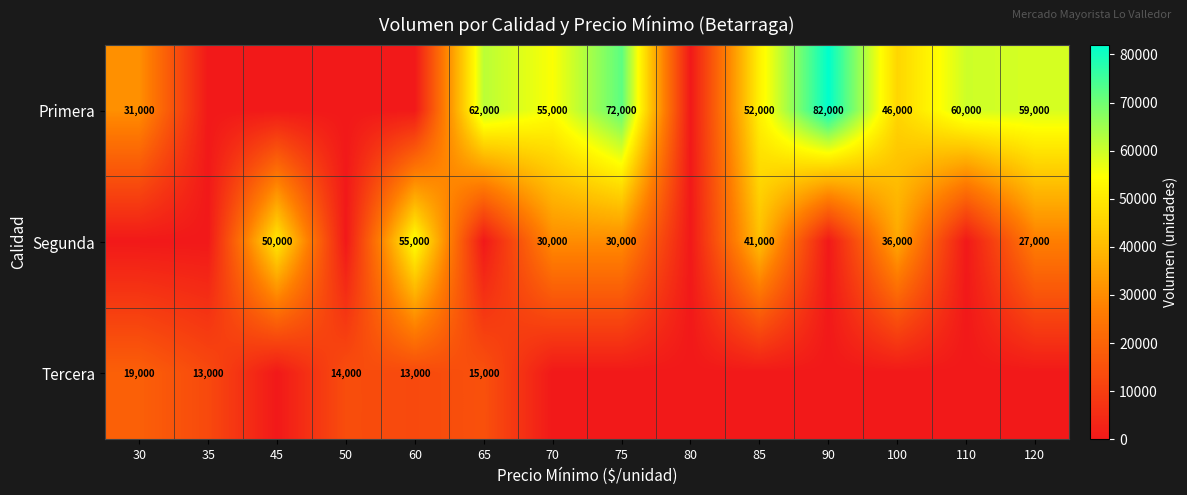

What is the difference between the highest and lowest values at 100?

46000